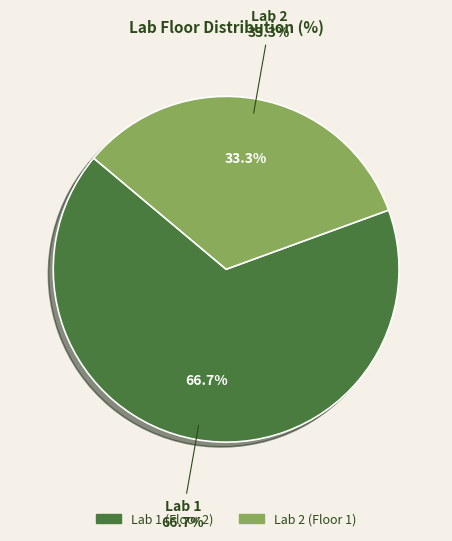

Approximately how many times larger is the value at 1 compared to 2?

2.0